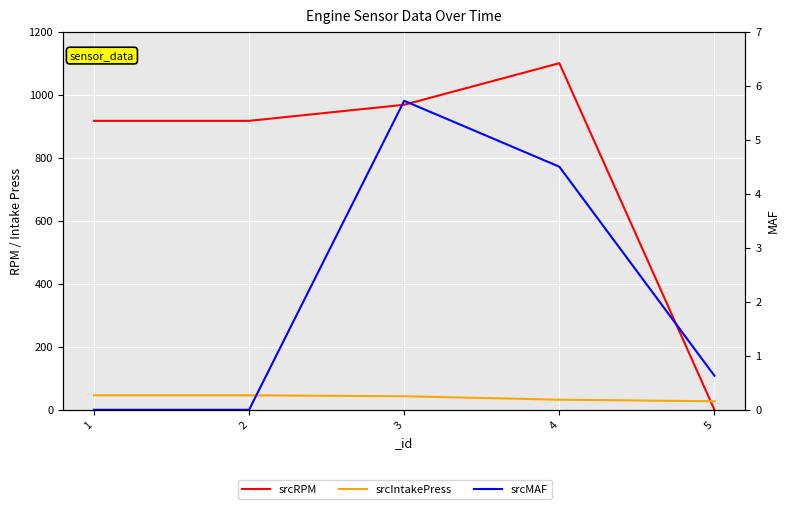

Which series ends up on top after the final intersection of srcIntakePress and srcRPM?

srcIntakePress